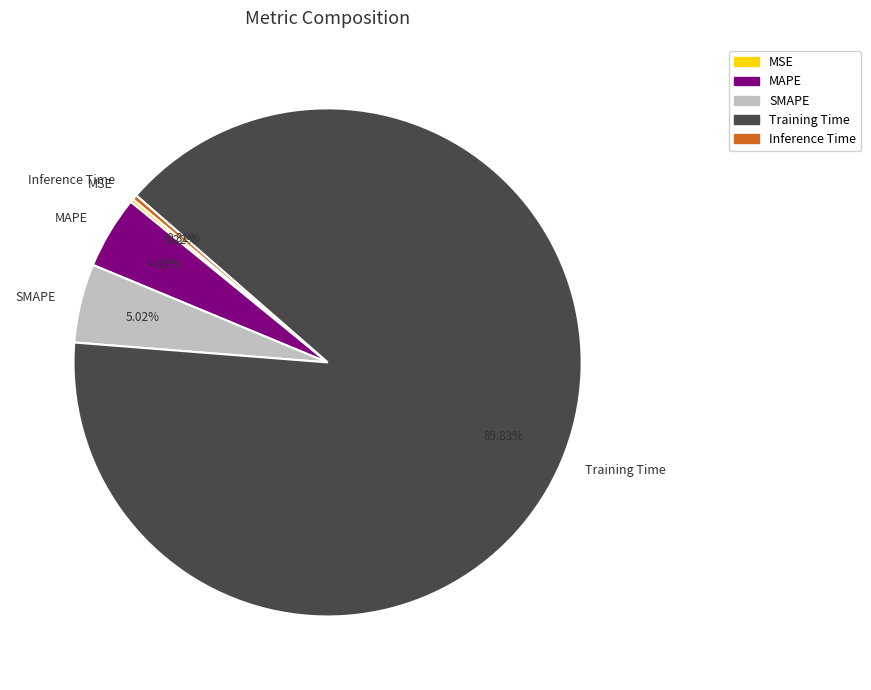

What is the largest slice in the pie chart?

Training Time